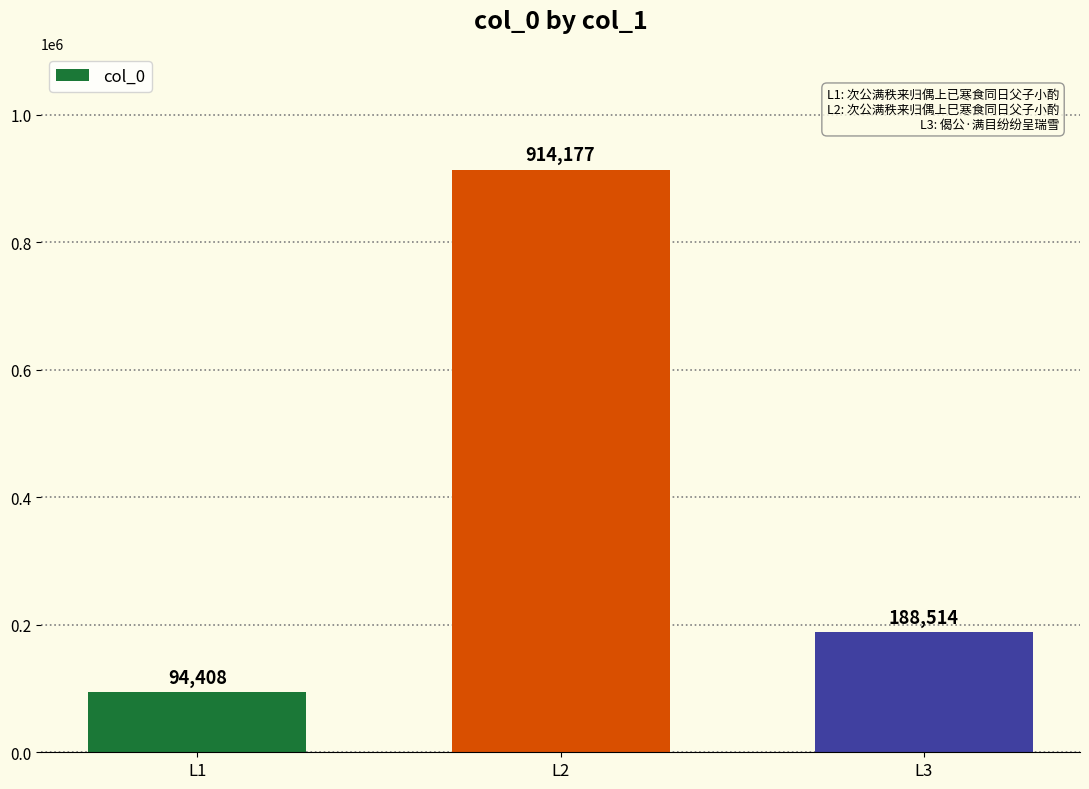

Read the value at L3, to the nearest 10.

188510